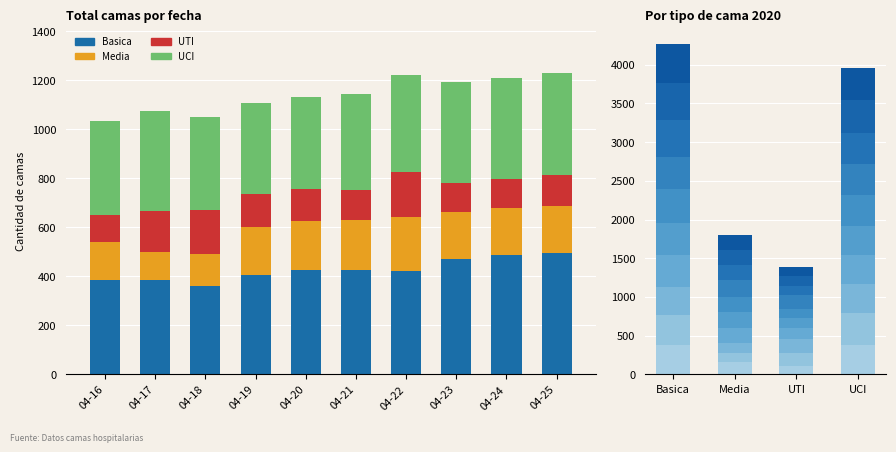

What are all the series names shown in the legend?

Basica, Media, UTI, UCI